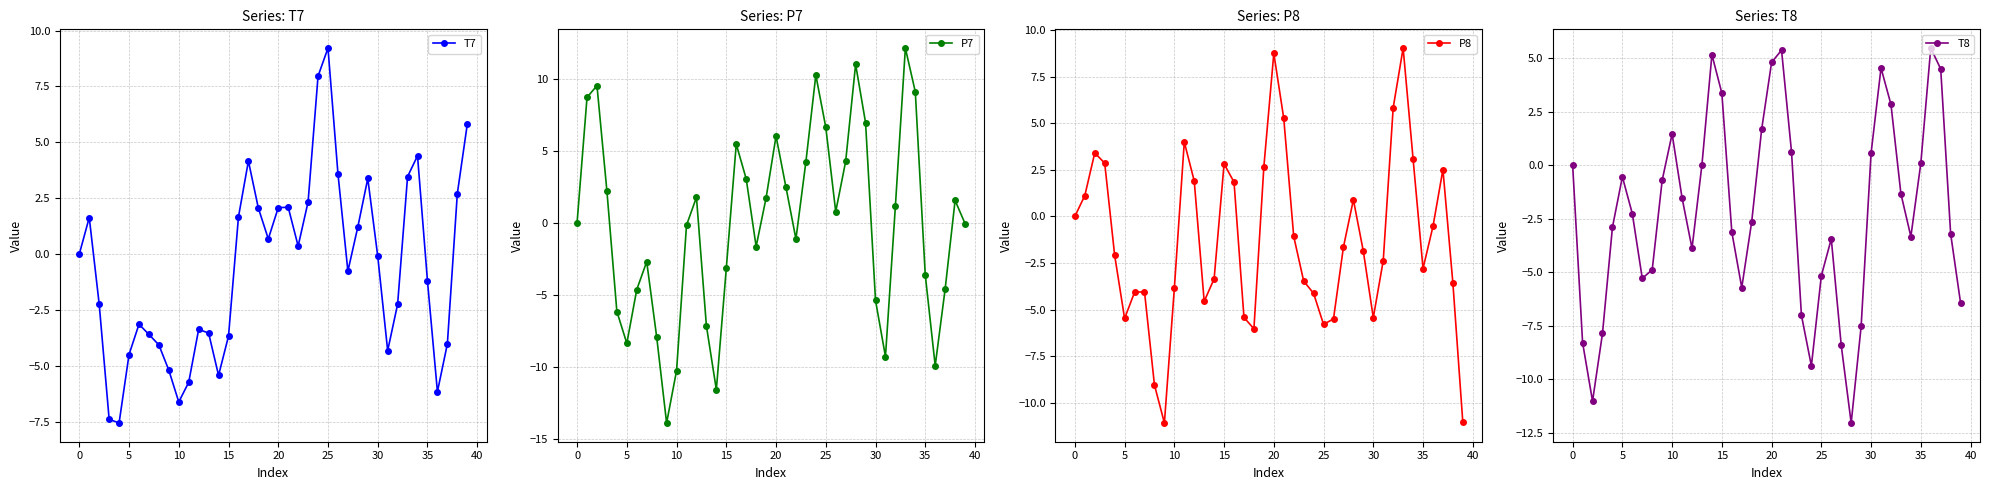

What is the lowest value of the T7 series?

-7.6